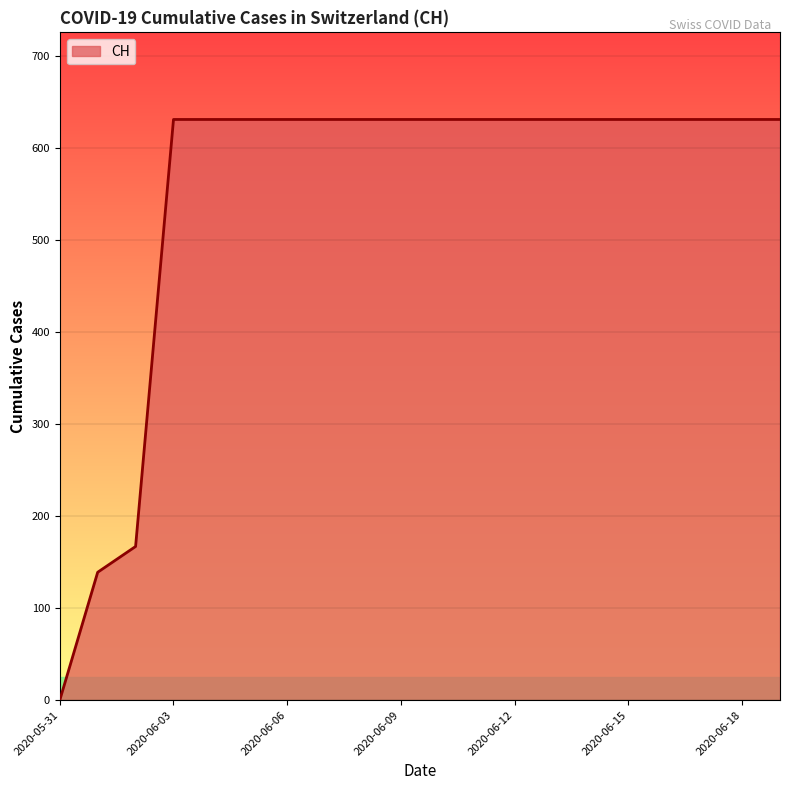

What is the maximum value shown in the chart?

631